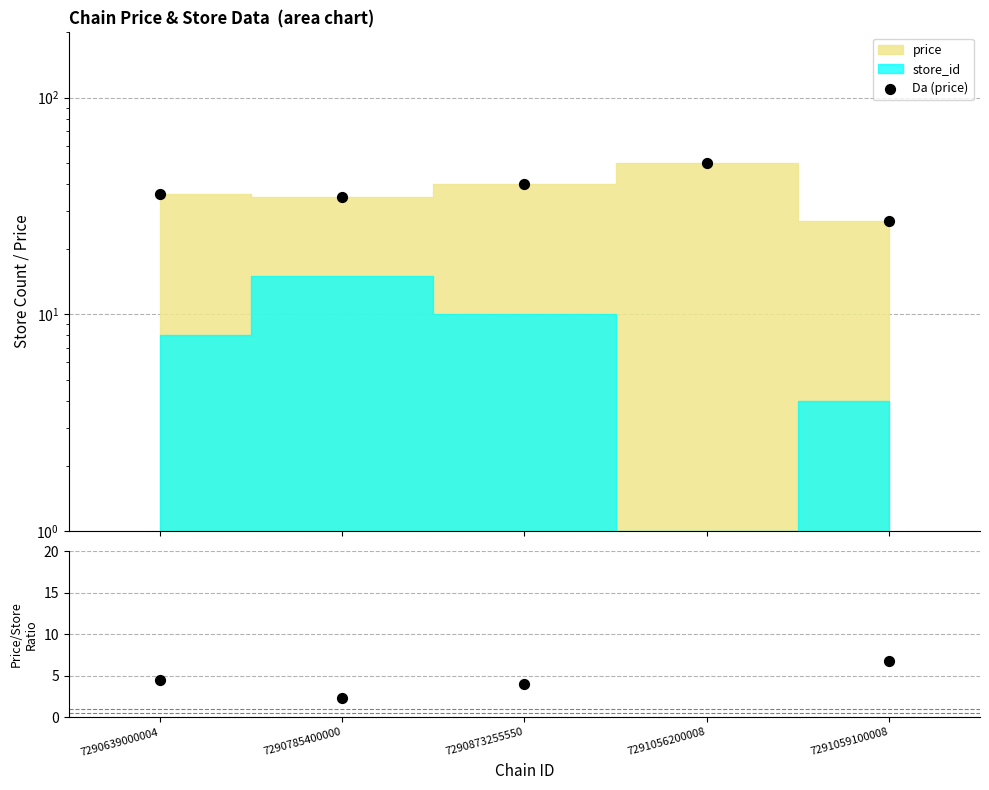

At which category is the sum across all series the highest?

7291056200008